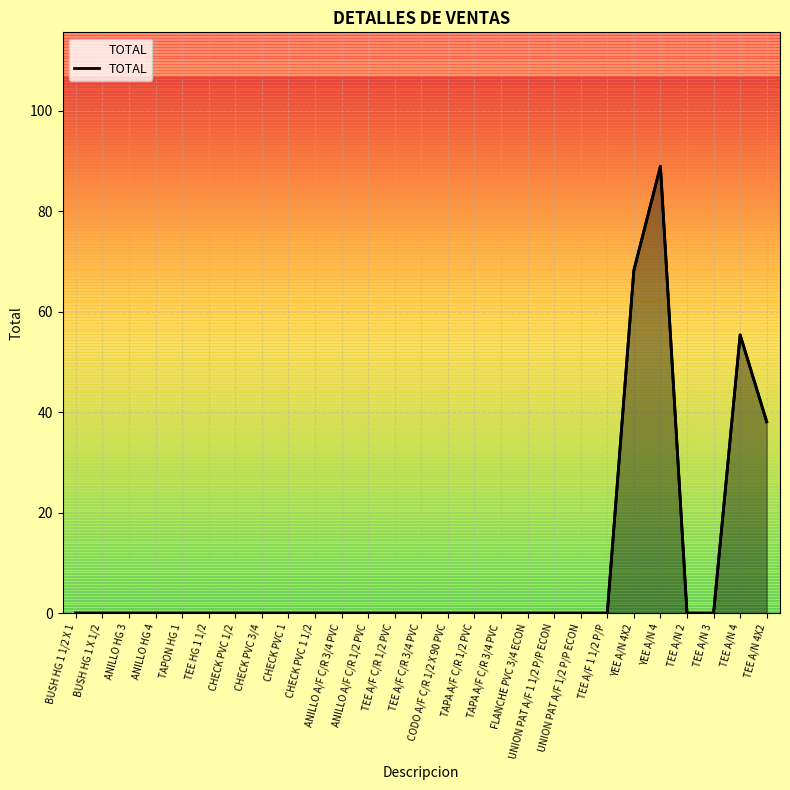

What position from the left is TAPA A/F C/R 3/4 PVC?

17